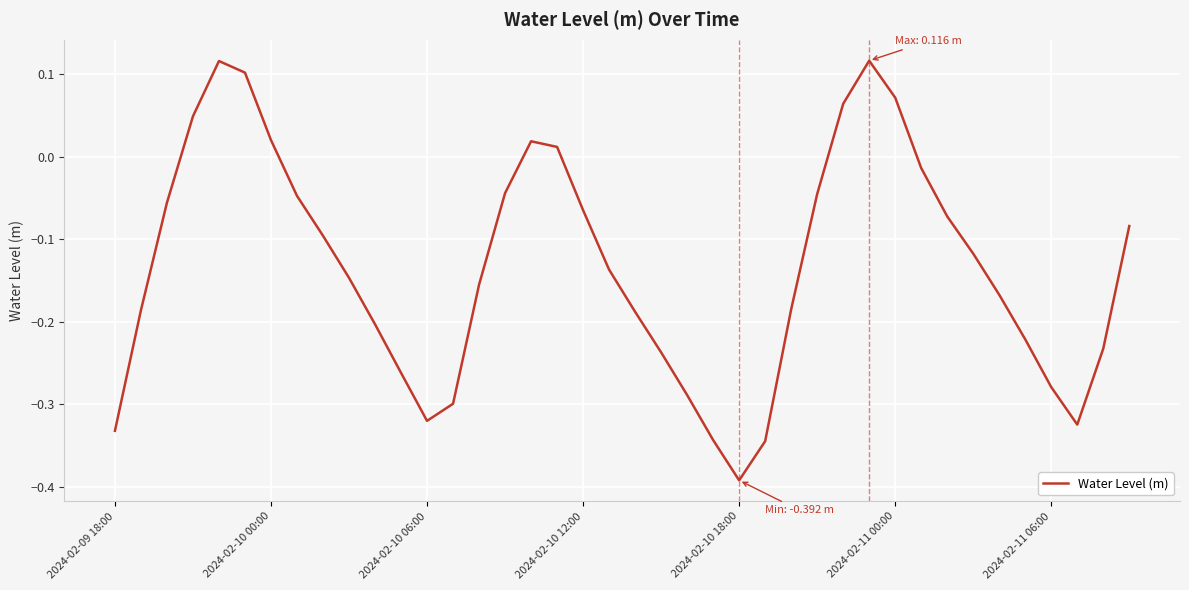

What is the difference between the maximum and minimum values?

0.5